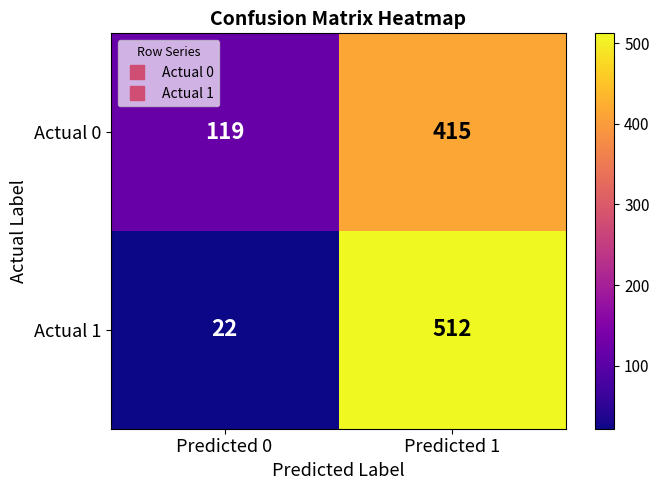

At which category is the sum across all series the highest?

Predicted 1